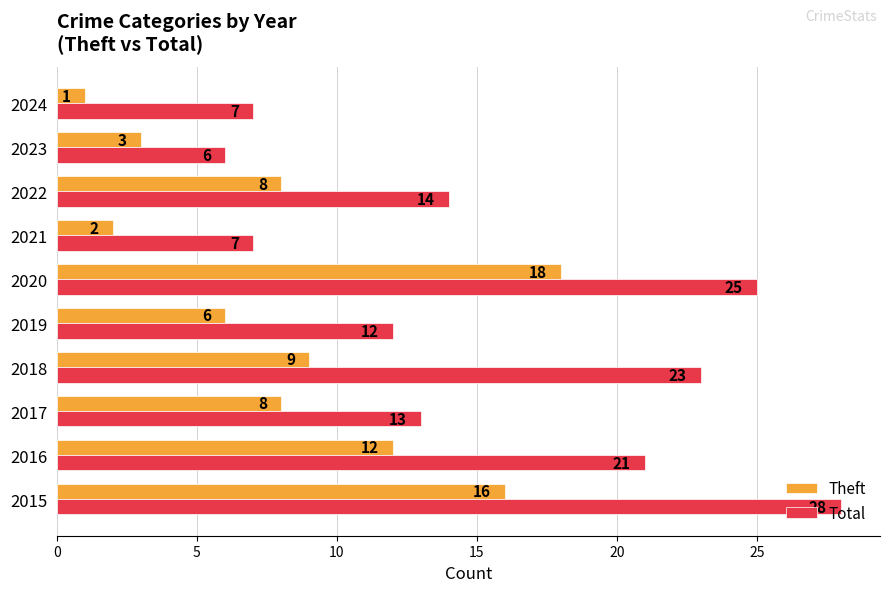

Is the value of Theft at 2019 greater than the value of Total at 2024?

No